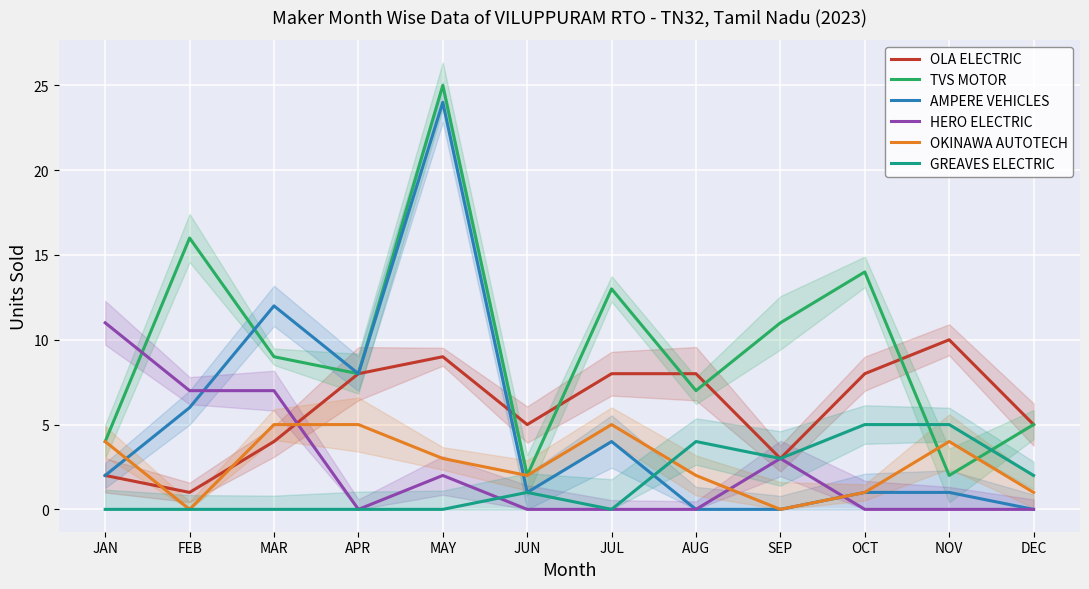

Between which two adjacent categories do OLA ELECTRIC and HERO ELECTRIC first intersect?

MAR and APR